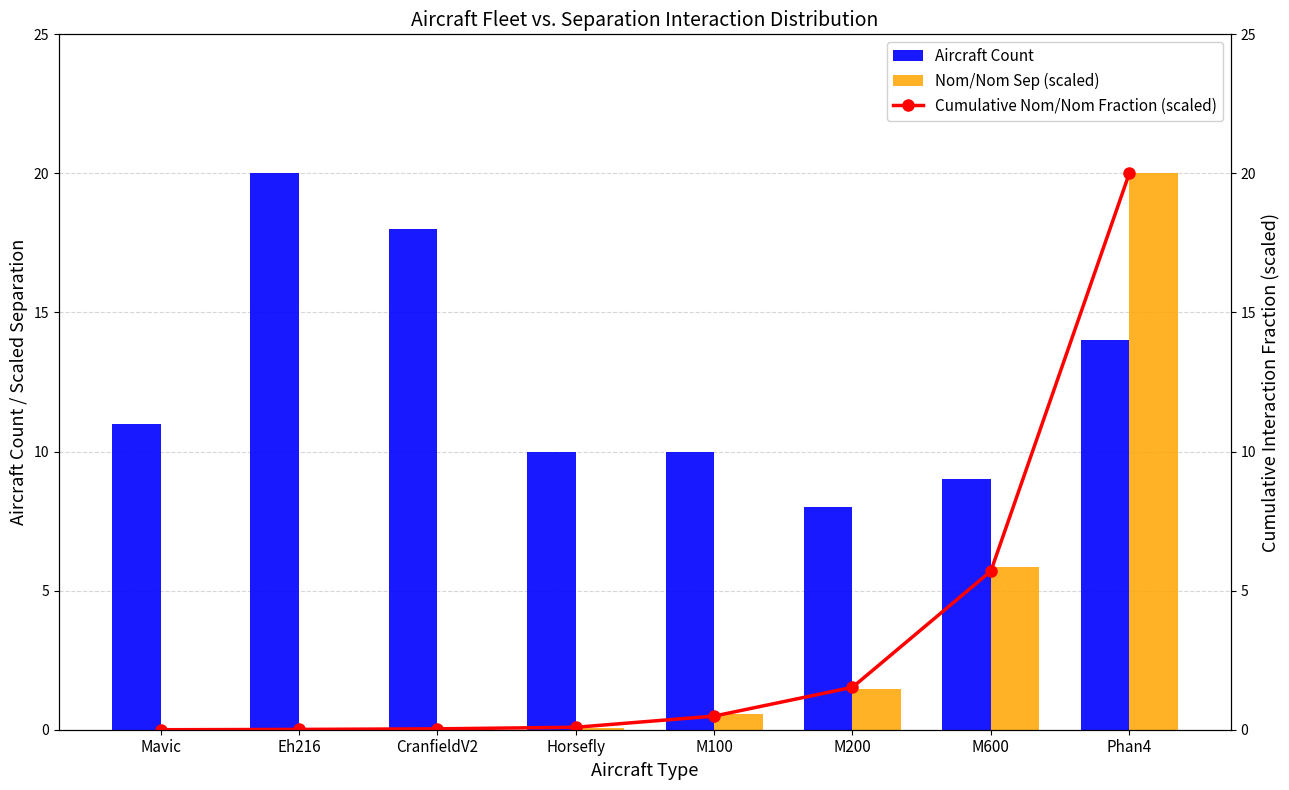

What is the total value across all series at Mavic?

11.0